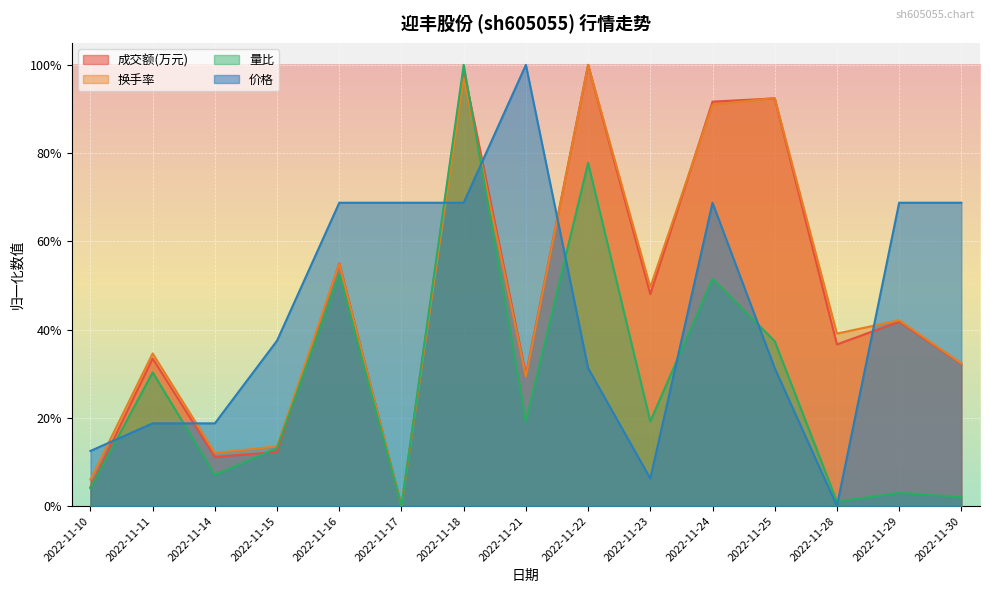

Between 2022-11-21 and 2022-11-22, which series saw the biggest shift?

换手率